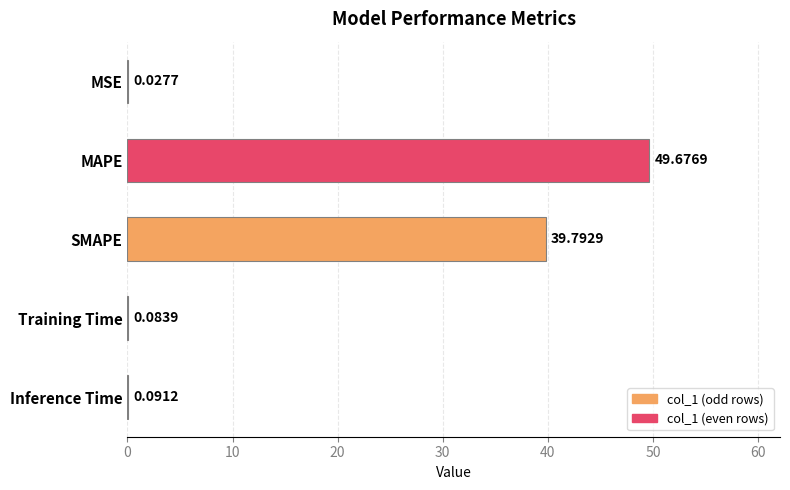

Which category has the highest value across all series?

MAPE